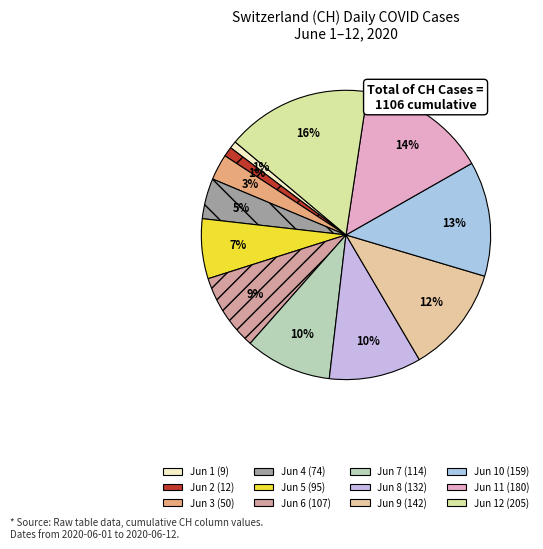

Does any single category account for the majority?

No